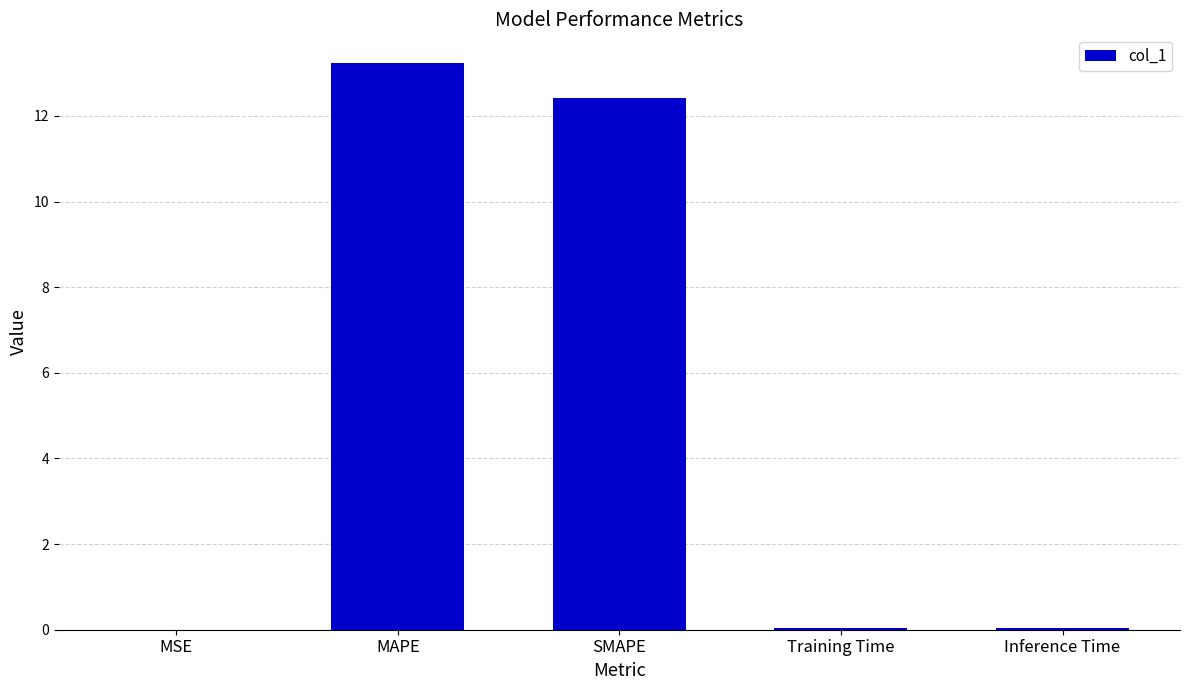

The value at SMAPE is 4.8. True or false?

False